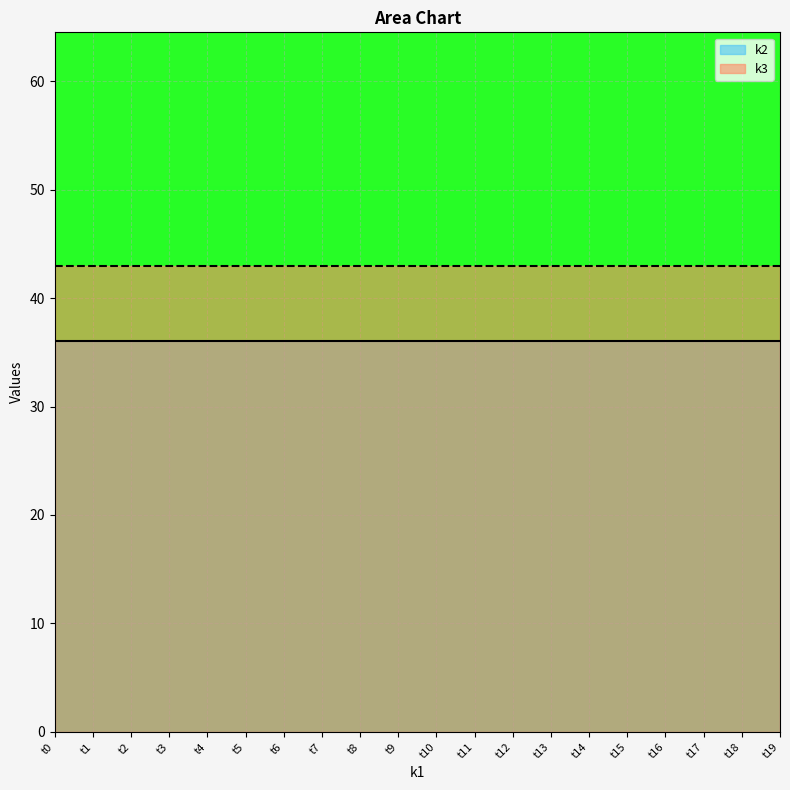

Is the value of k3 at t7 greater than the value of k2 at t7?

Yes